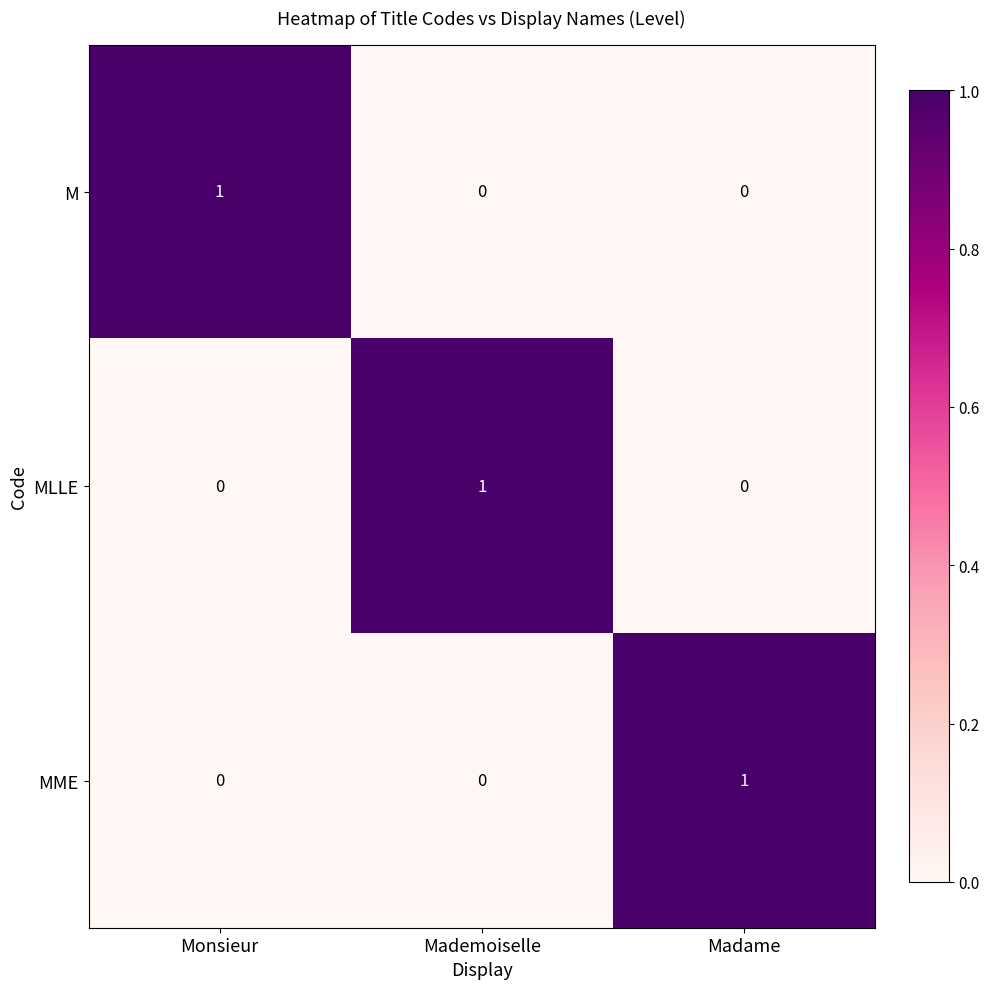

Reading left to right, transcribe all the data shown in this chart.

M: Monsieur=1	Mademoiselle=0	Madame=0
MLLE: Monsieur=0	Mademoiselle=1	Madame=0
MME: Monsieur=0	Mademoiselle=0	Madame=1